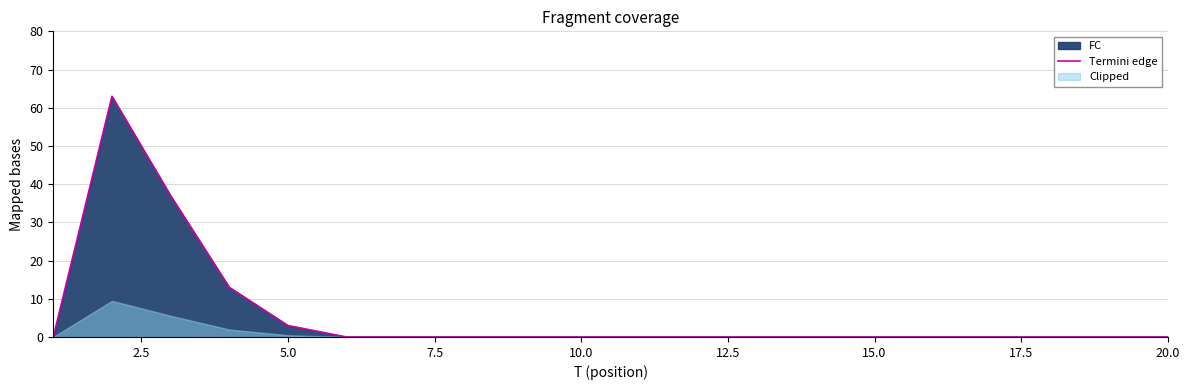

How many lines are shown in the chart?

1